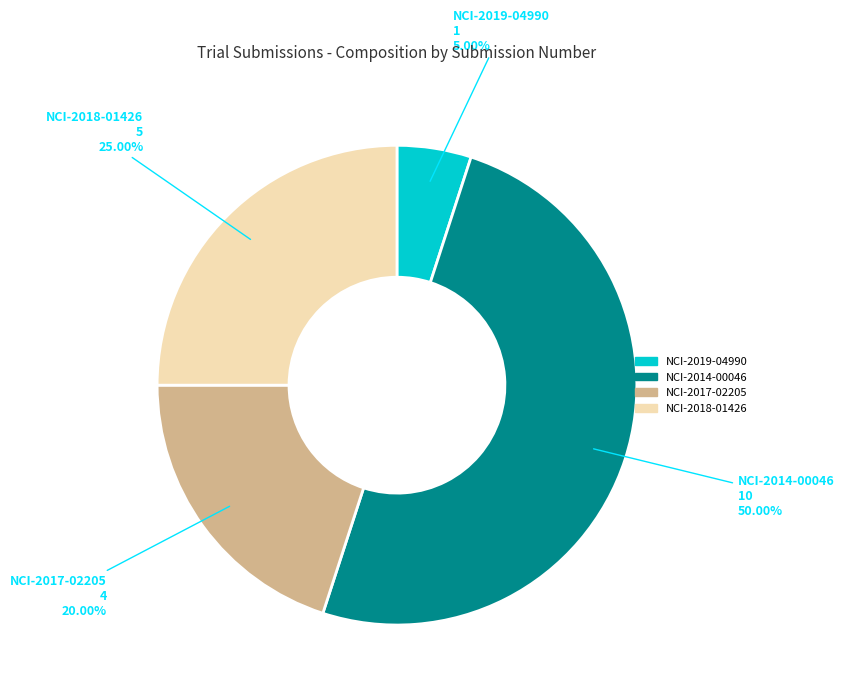

To the nearest percent, what is the difference between the NCI-2017-02205 and NCI-2019-04990 slice percentages?

15%